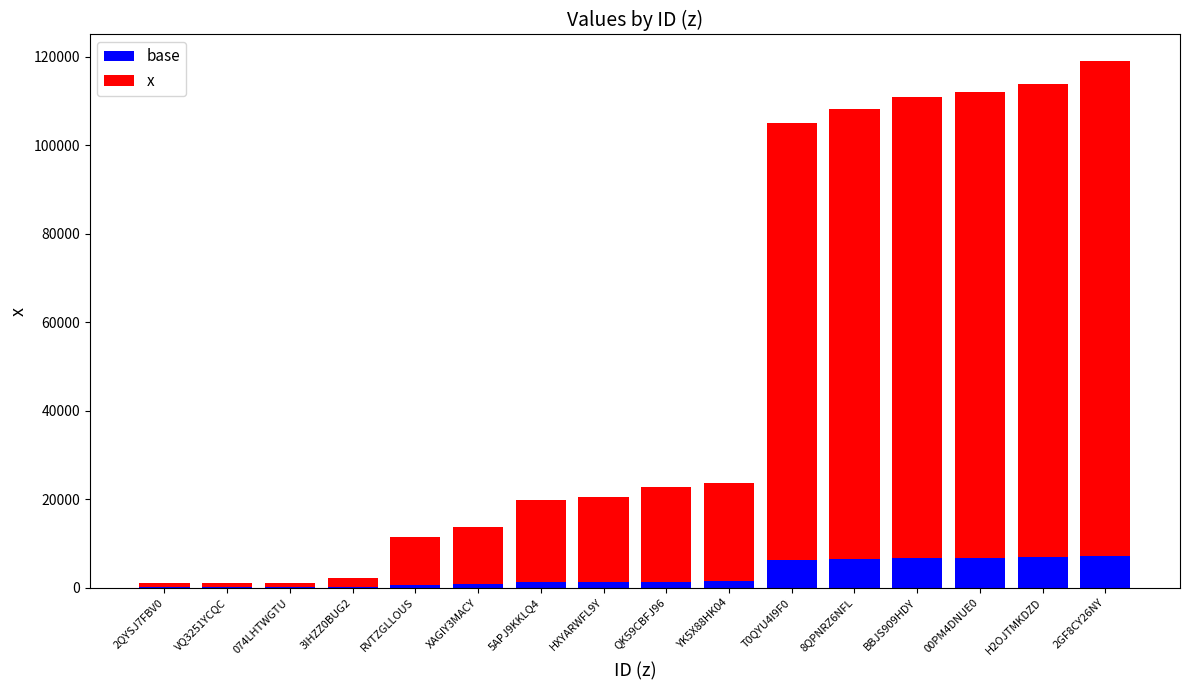

What is the sum of all base values?

47180.8